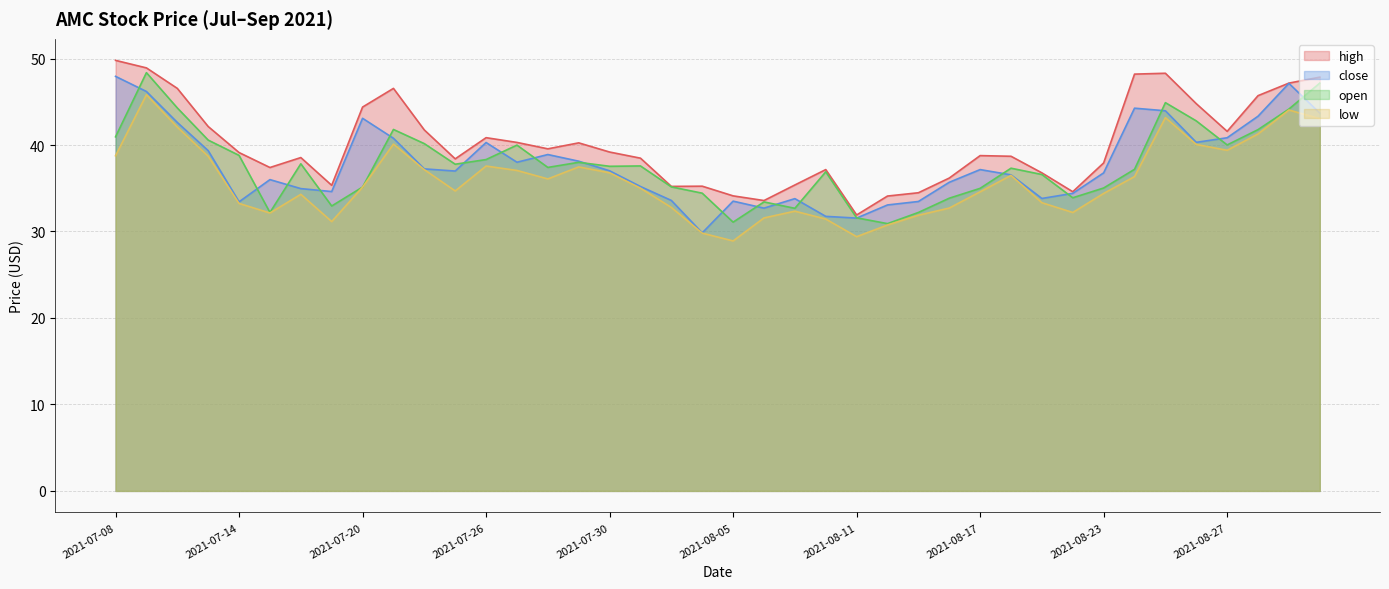

The high series shows 46.5 at 2021-07-21. True or false?

True